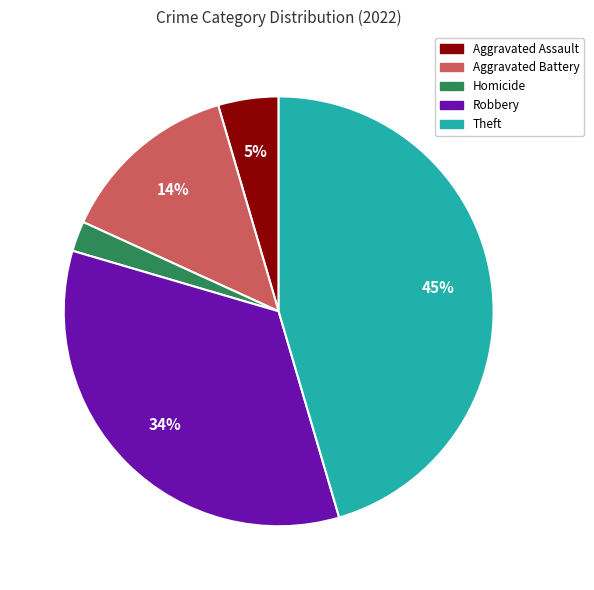

Which category has the smallest portion of the pie?

Homicide